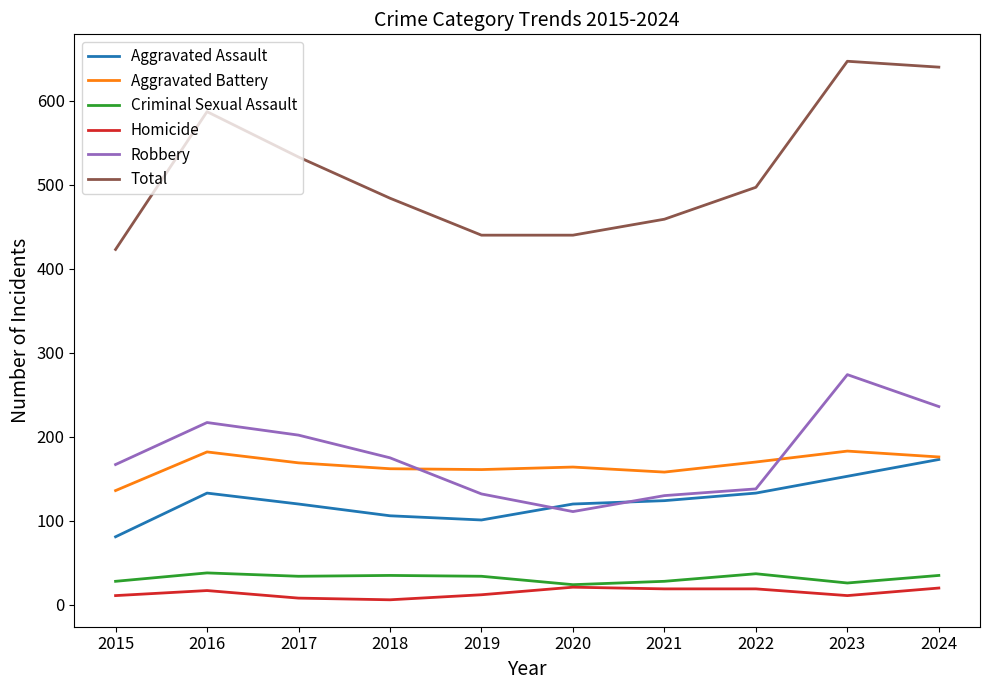

Which series has the widest spread of values?

Total